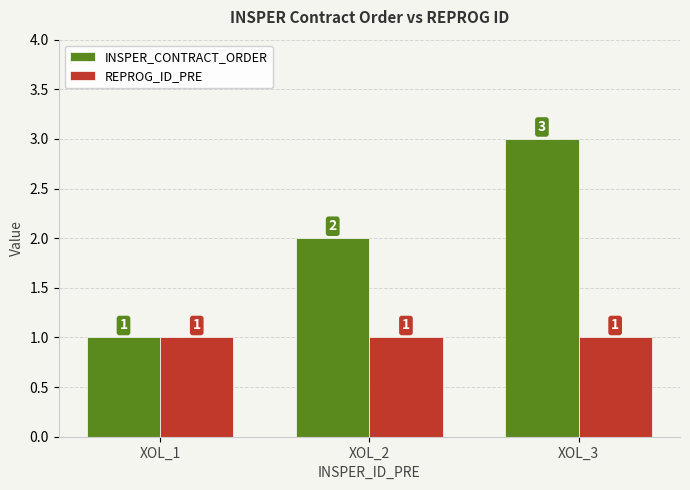

The value of REPROG_ID_PRE at XOL_3 is 1. True or false?

True